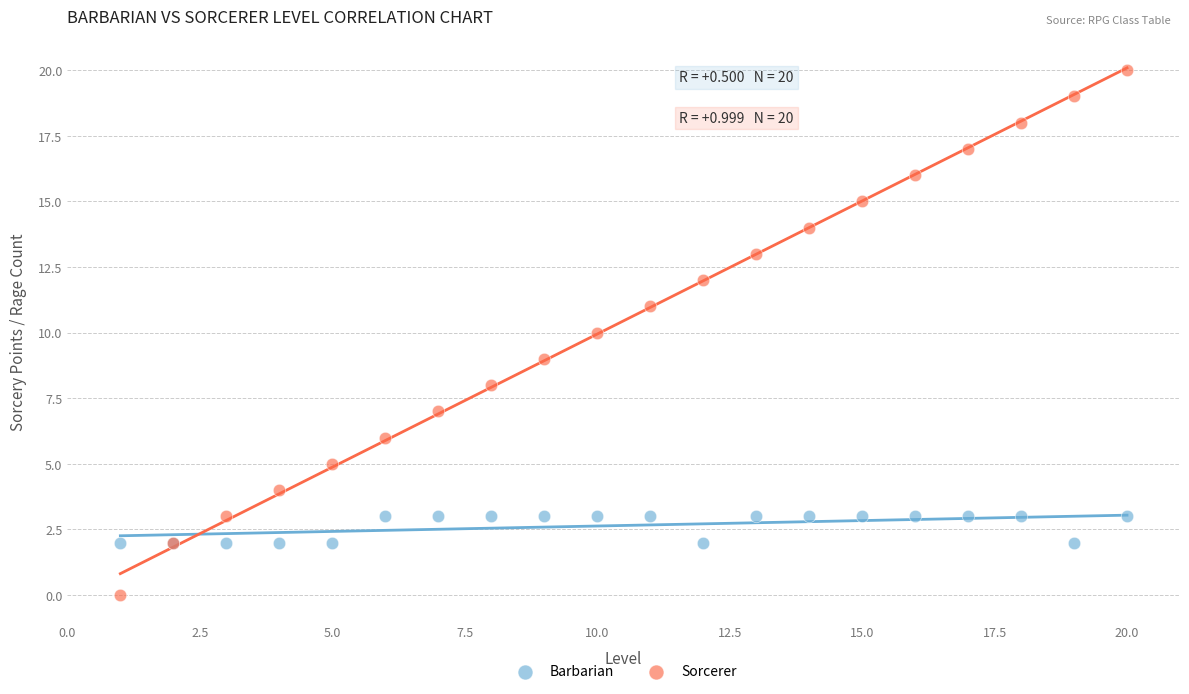

Which series has the widest spread of Y values?

Sorcerer